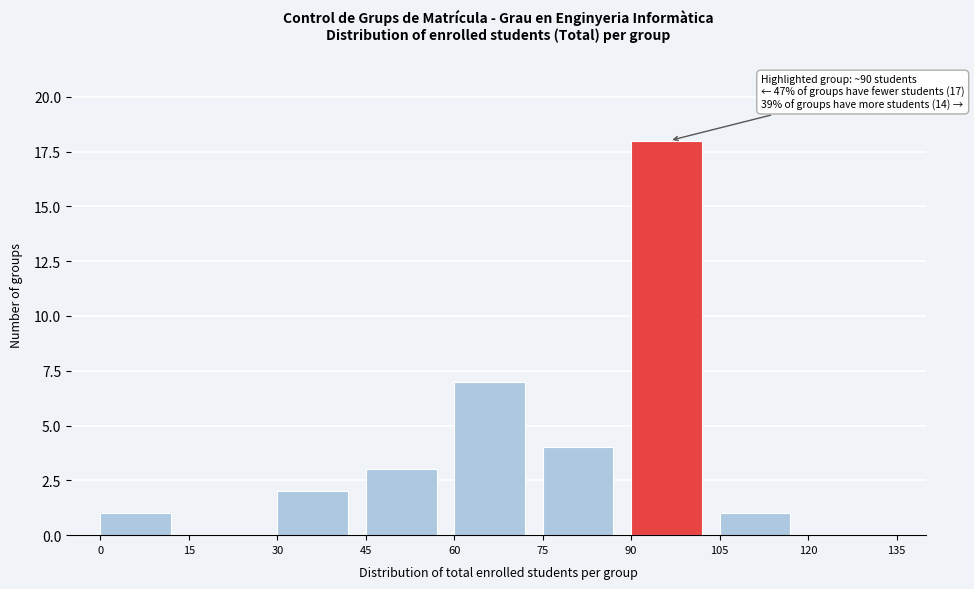

Over which range of the x-axis is the bar tallest?

90 to 105